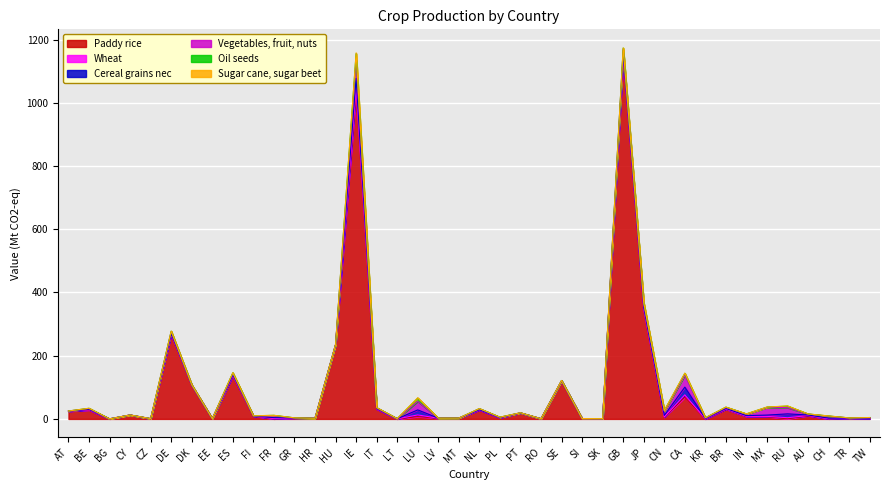

How many interior local peaks does the Vegetables, fruit, nuts series have?

12